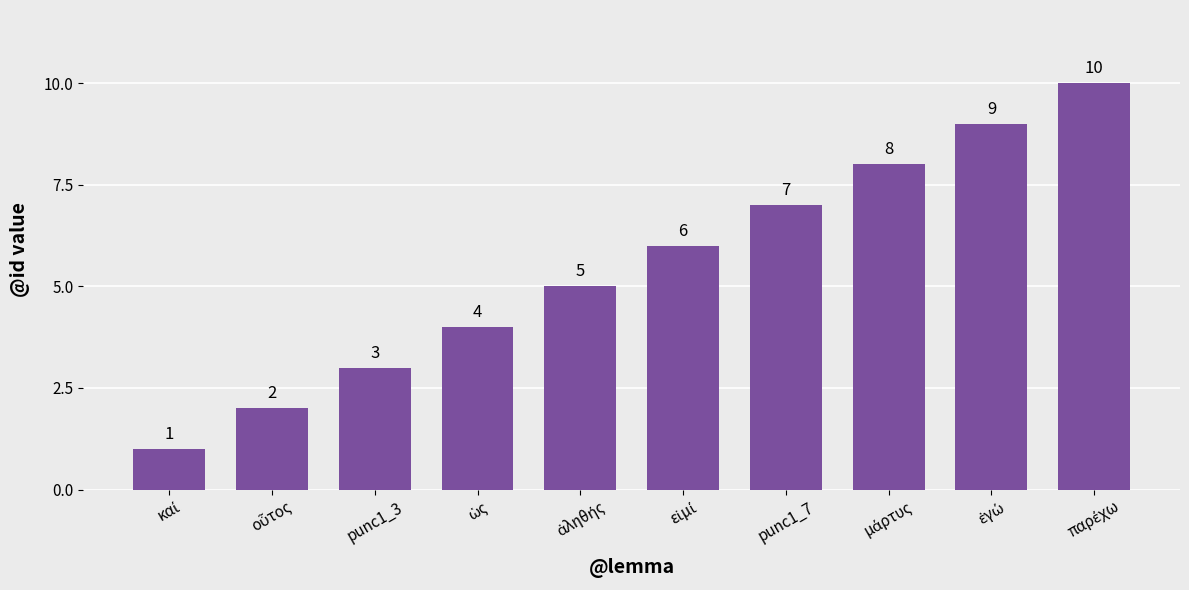

How many values are below 6?

5